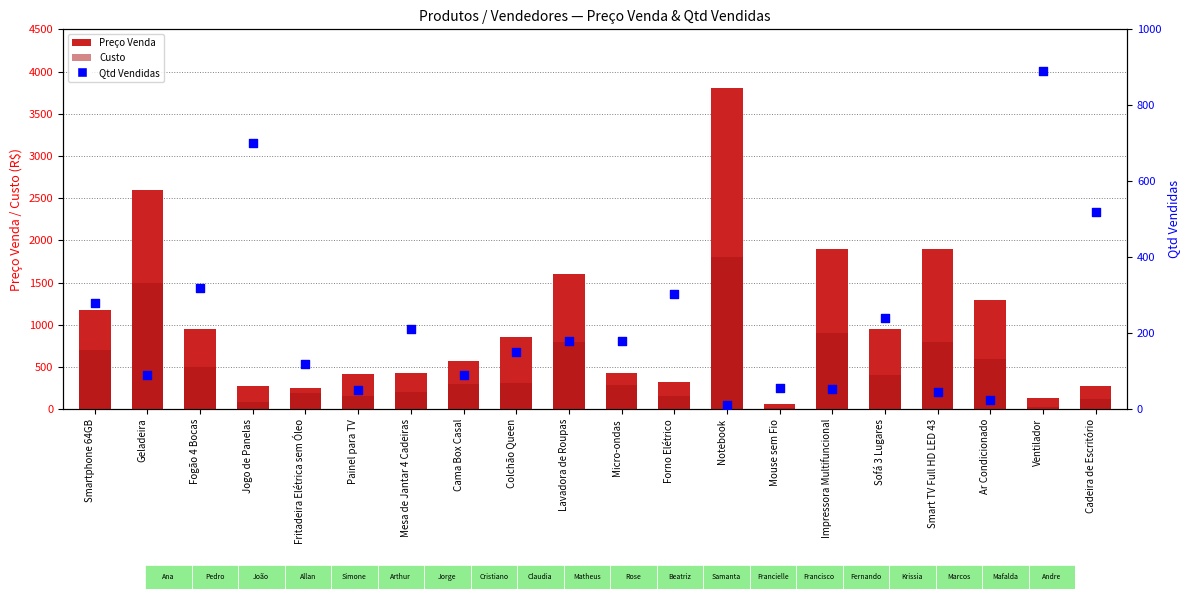

Which series has the widest spread of Y values?

Preço Venda